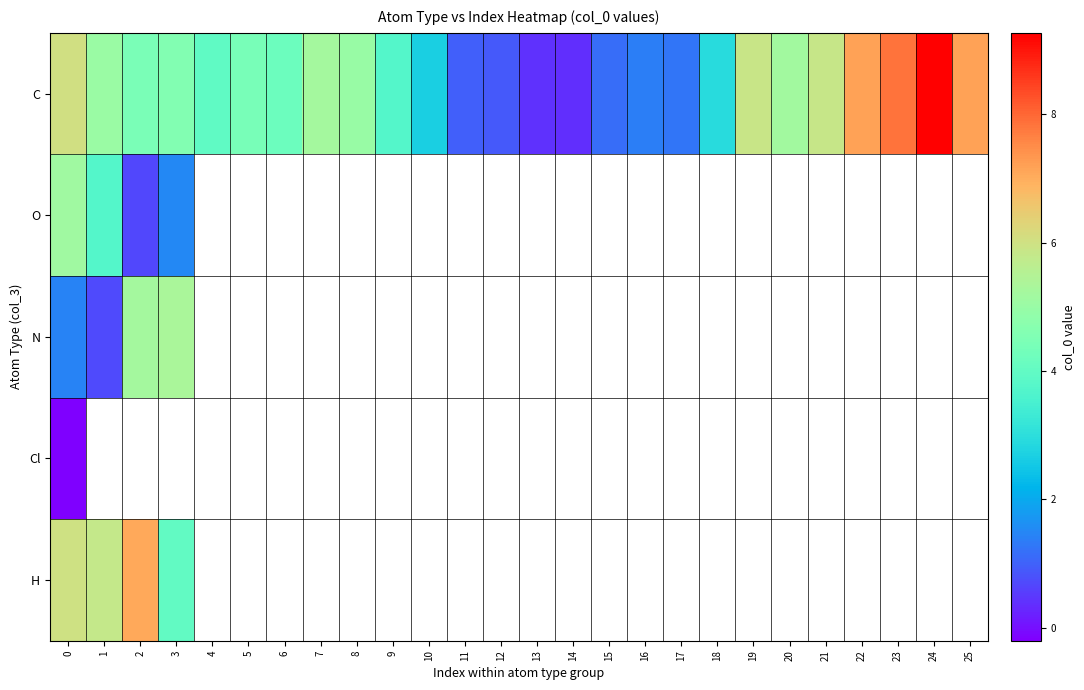

Between 7 and 16, which series saw the biggest shift?

C